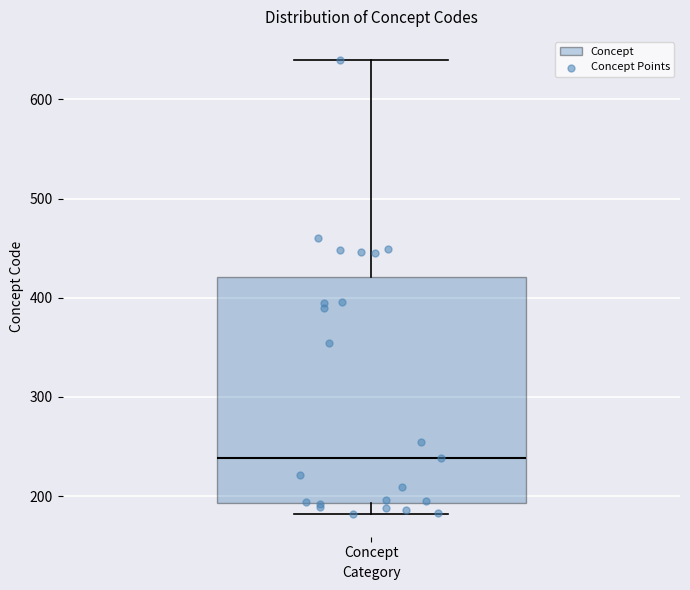

Transcribe this box plot: give where the median line is, the range the box spans, and where the two whiskers end, as read against the y-axis. The values are not printed on the chart, so give them approximately, as read against the axis.

median 240, box 190 to 420, whiskers 180 to 640